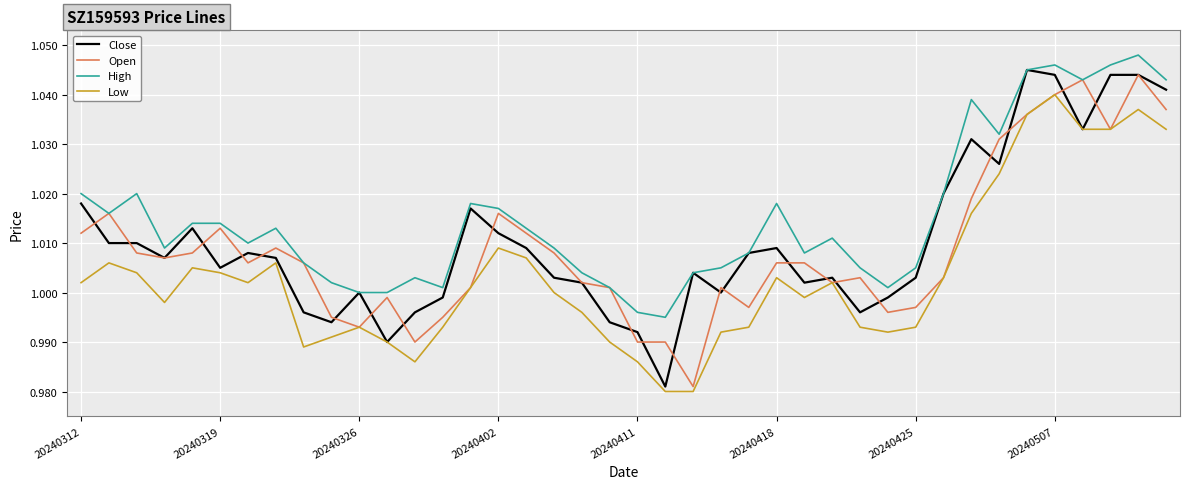

True or false: High and Low intersect in this chart.

False